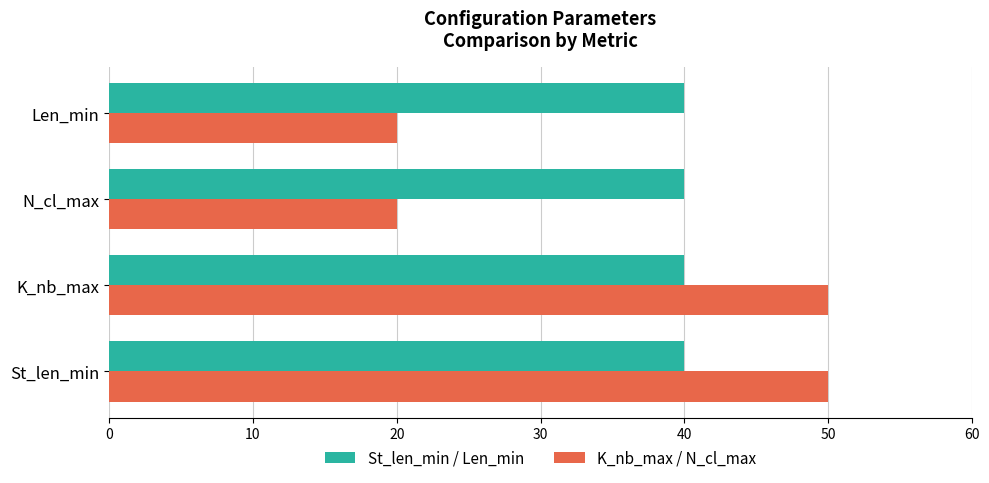

Which series has the largest total across all categories?

St_len_min / Len_min